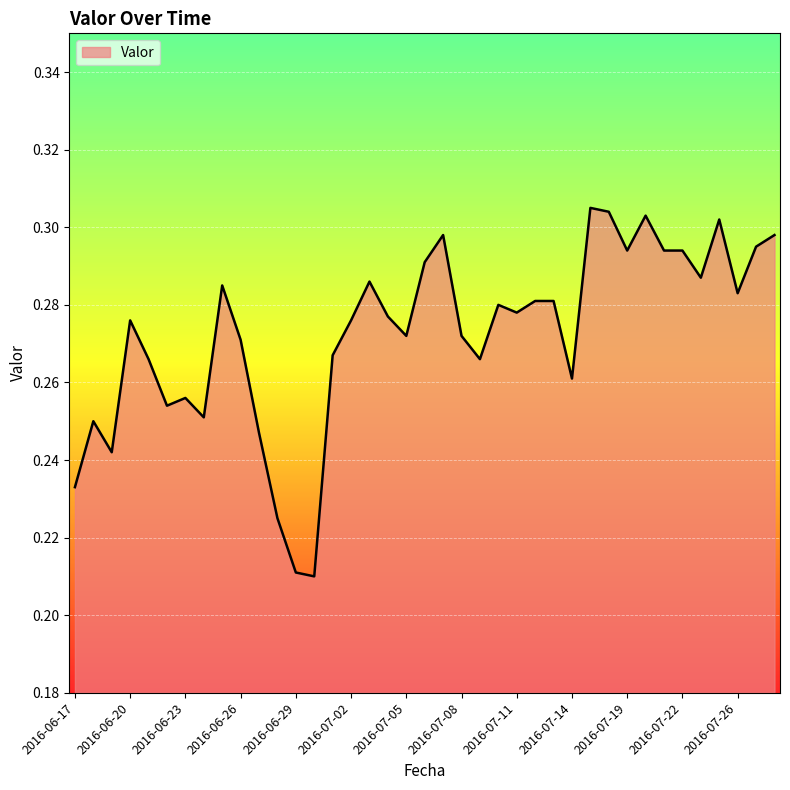

How many lines are shown in the chart?

1